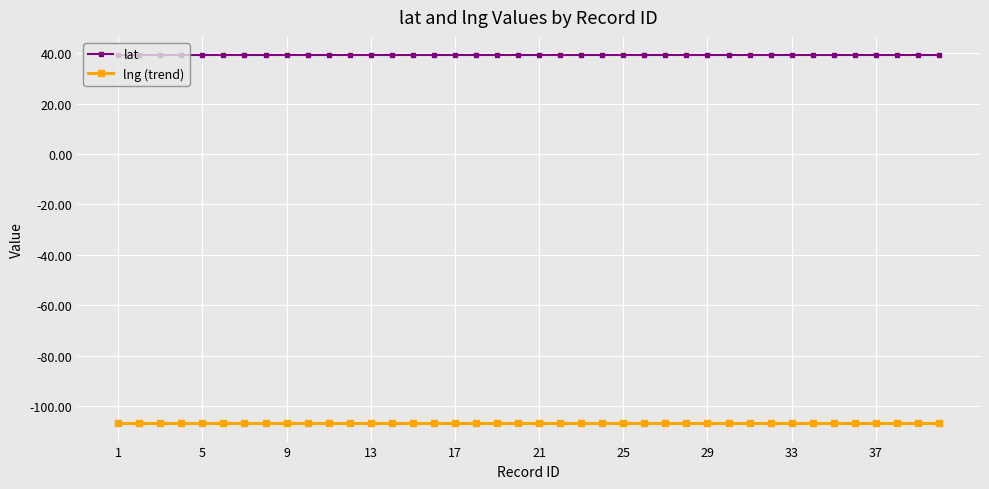

Rank the series by their average value, from highest to lowest.

lat, lng (trend)